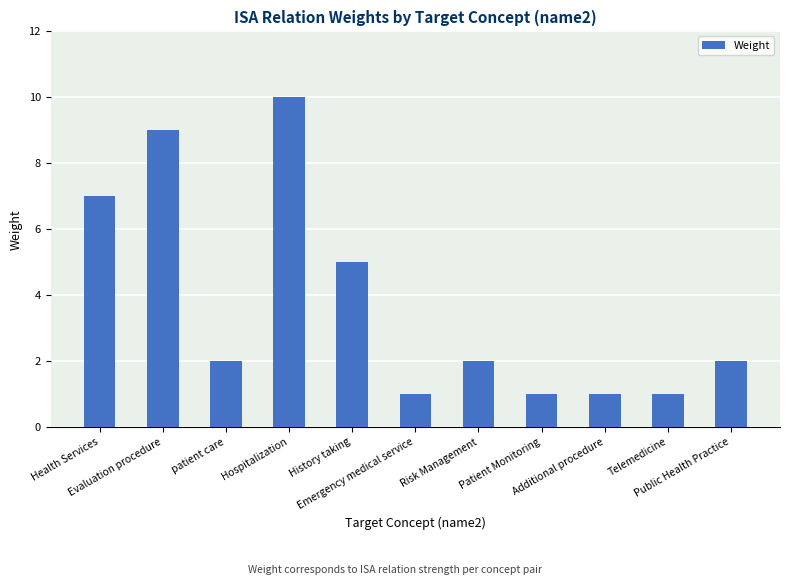

At which label is the value closest to 5?

History taking